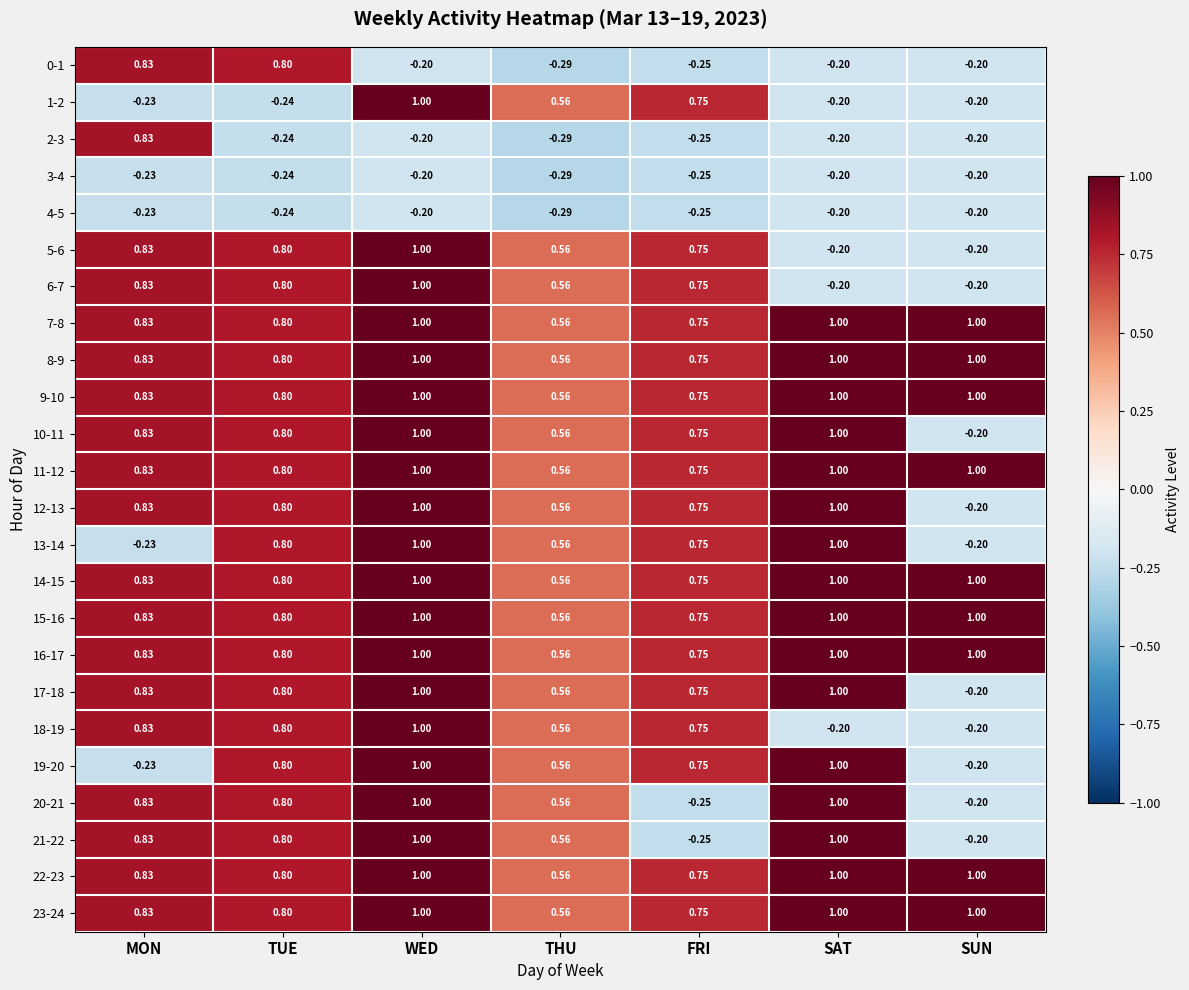

Is the value of 14-15 at TUE greater than the value of 6-7 at MON?

No